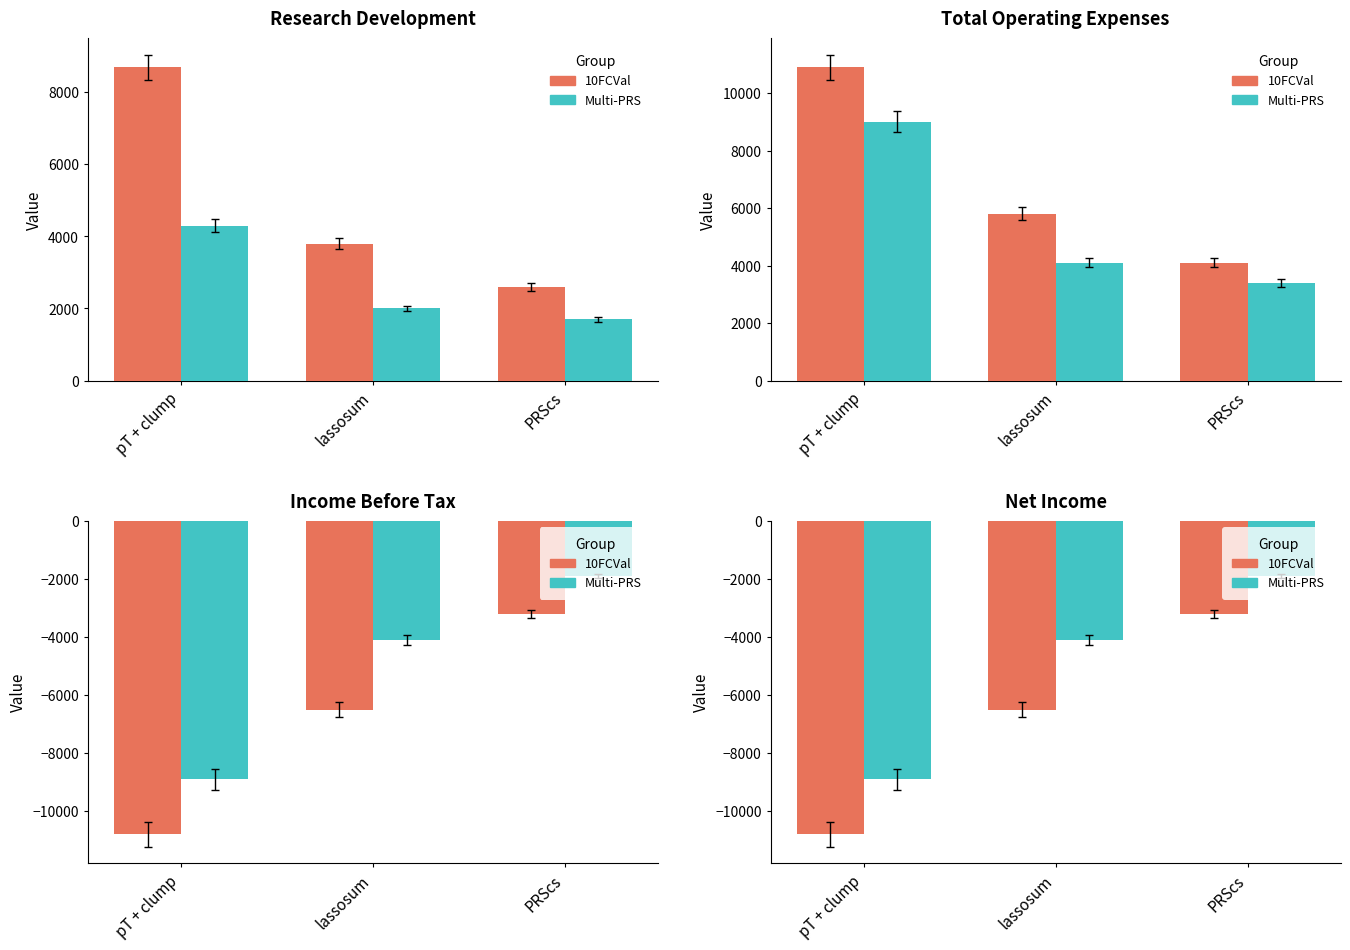

Where does the 10FCVal series first go above -6500?

PRScs